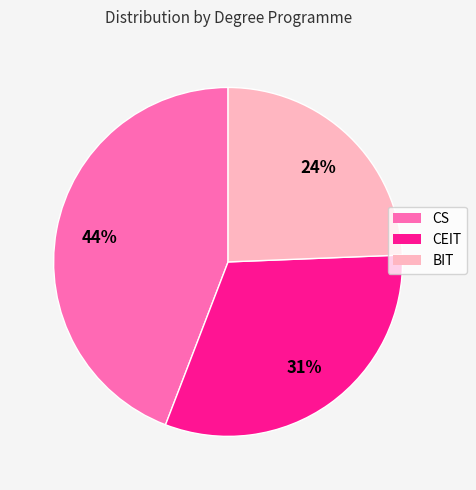

What percentage is the BIT slice, to the nearest percent?

24%